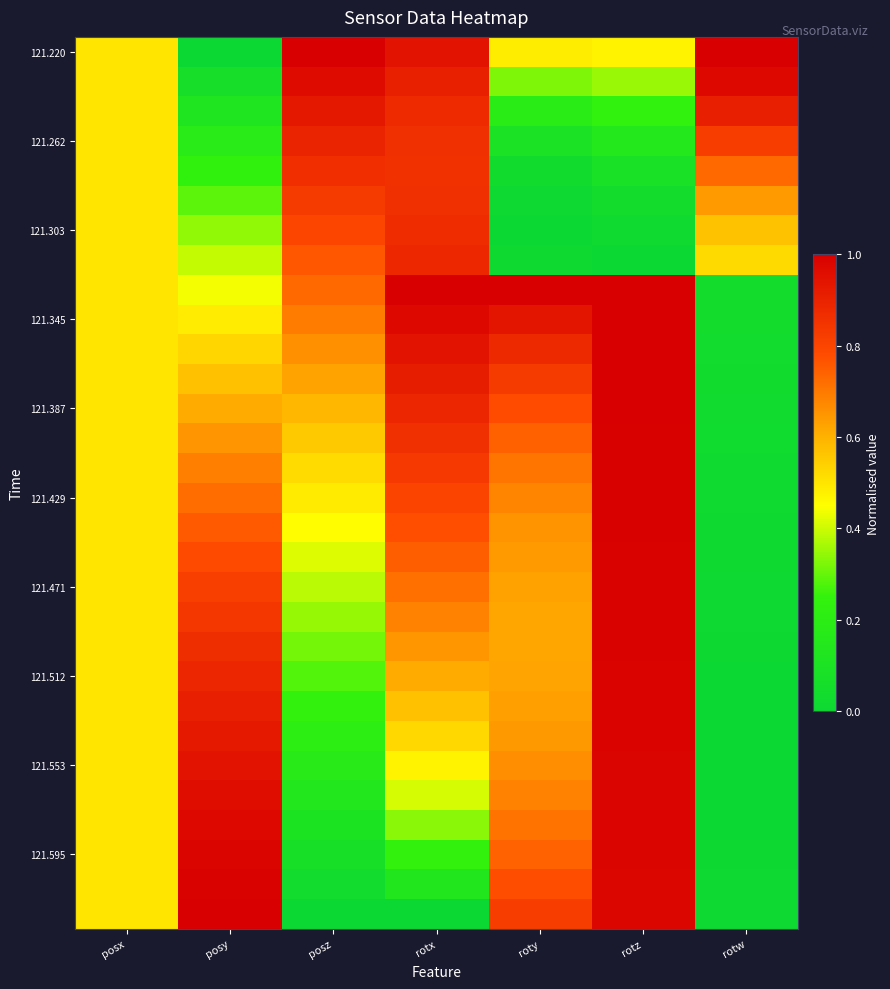

What is the spread (max minus min) of values at rotw?

1.0